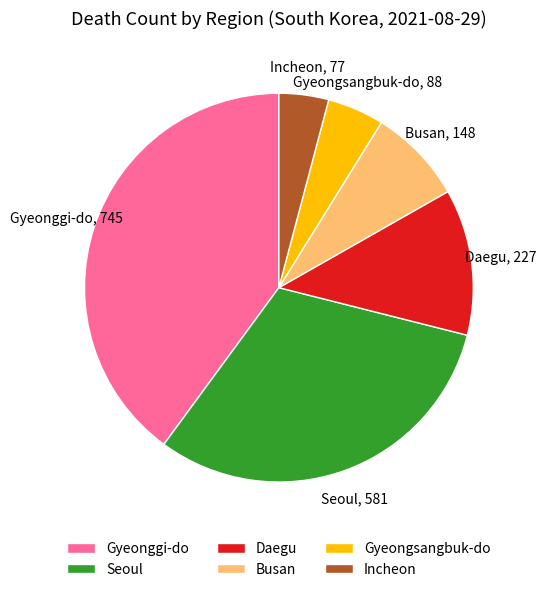

Which category has the smallest portion of the pie?

Incheon